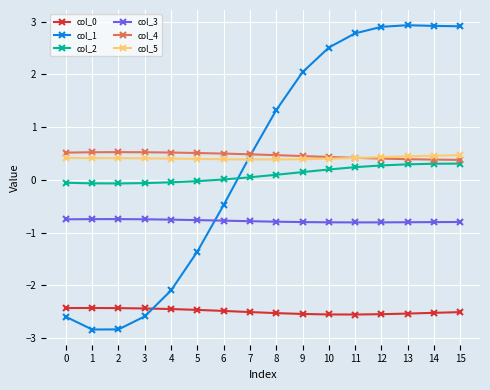

The value of col_0 at 13 is -2.5. True or false?

True